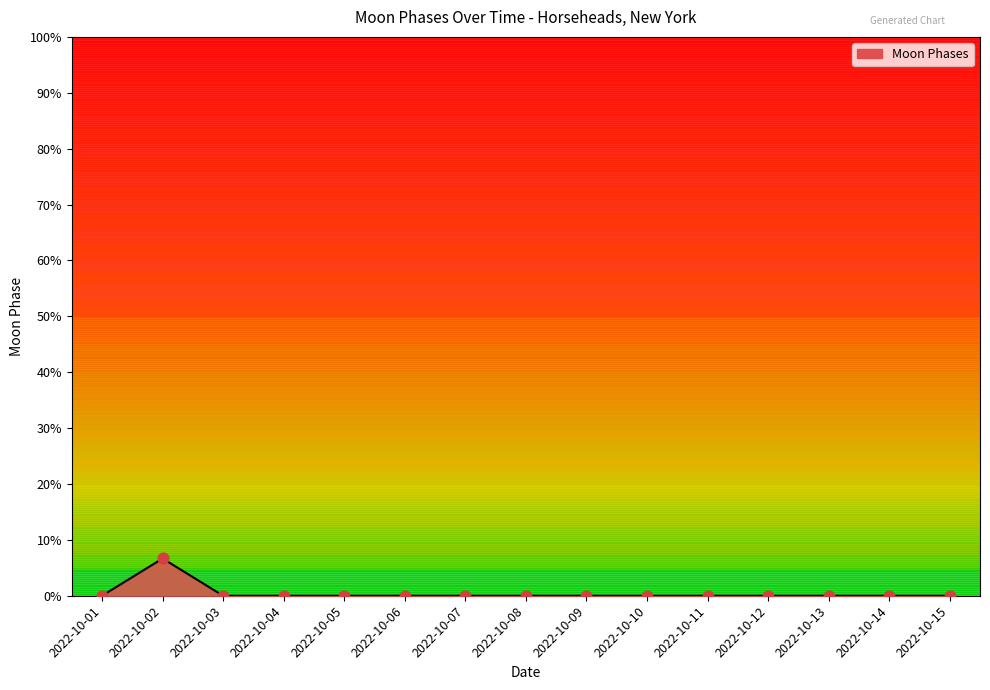

Which has a higher value, 2022-10-10 or 2022-10-06?

2022-10-10